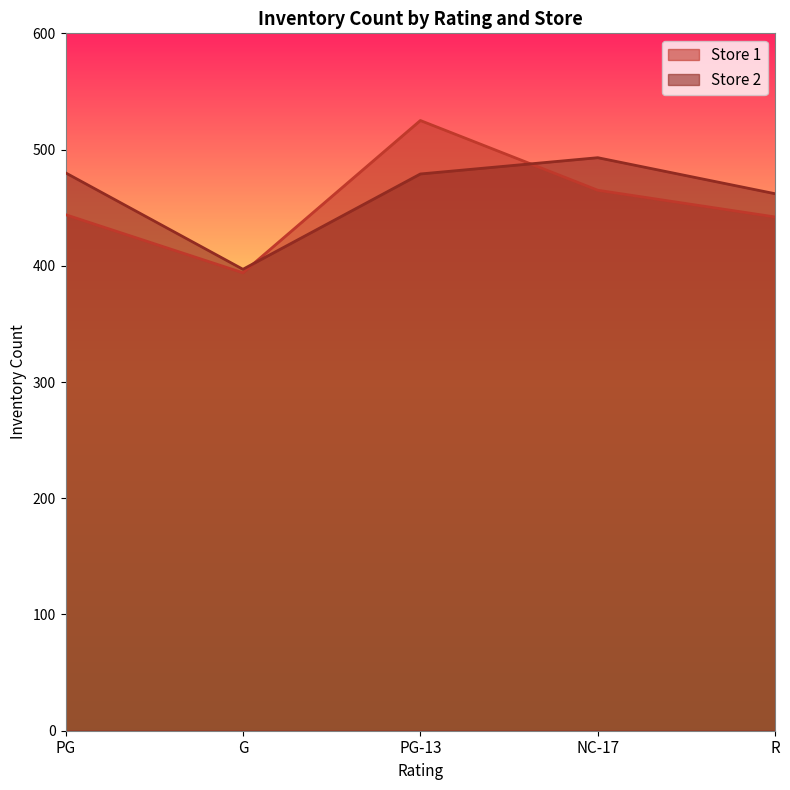

At PG-13, list the series in order from largest to smallest.

Store 1, Store 2